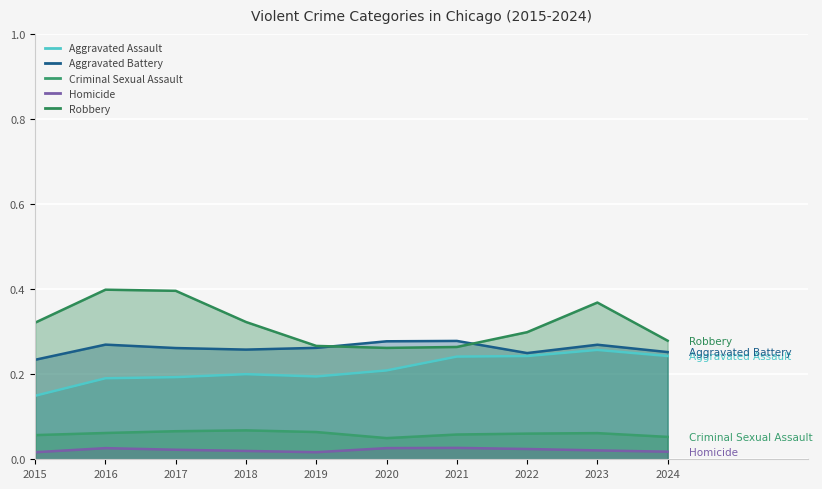

True or false: Criminal Sexual Assault and Homicide cross at least once.

False